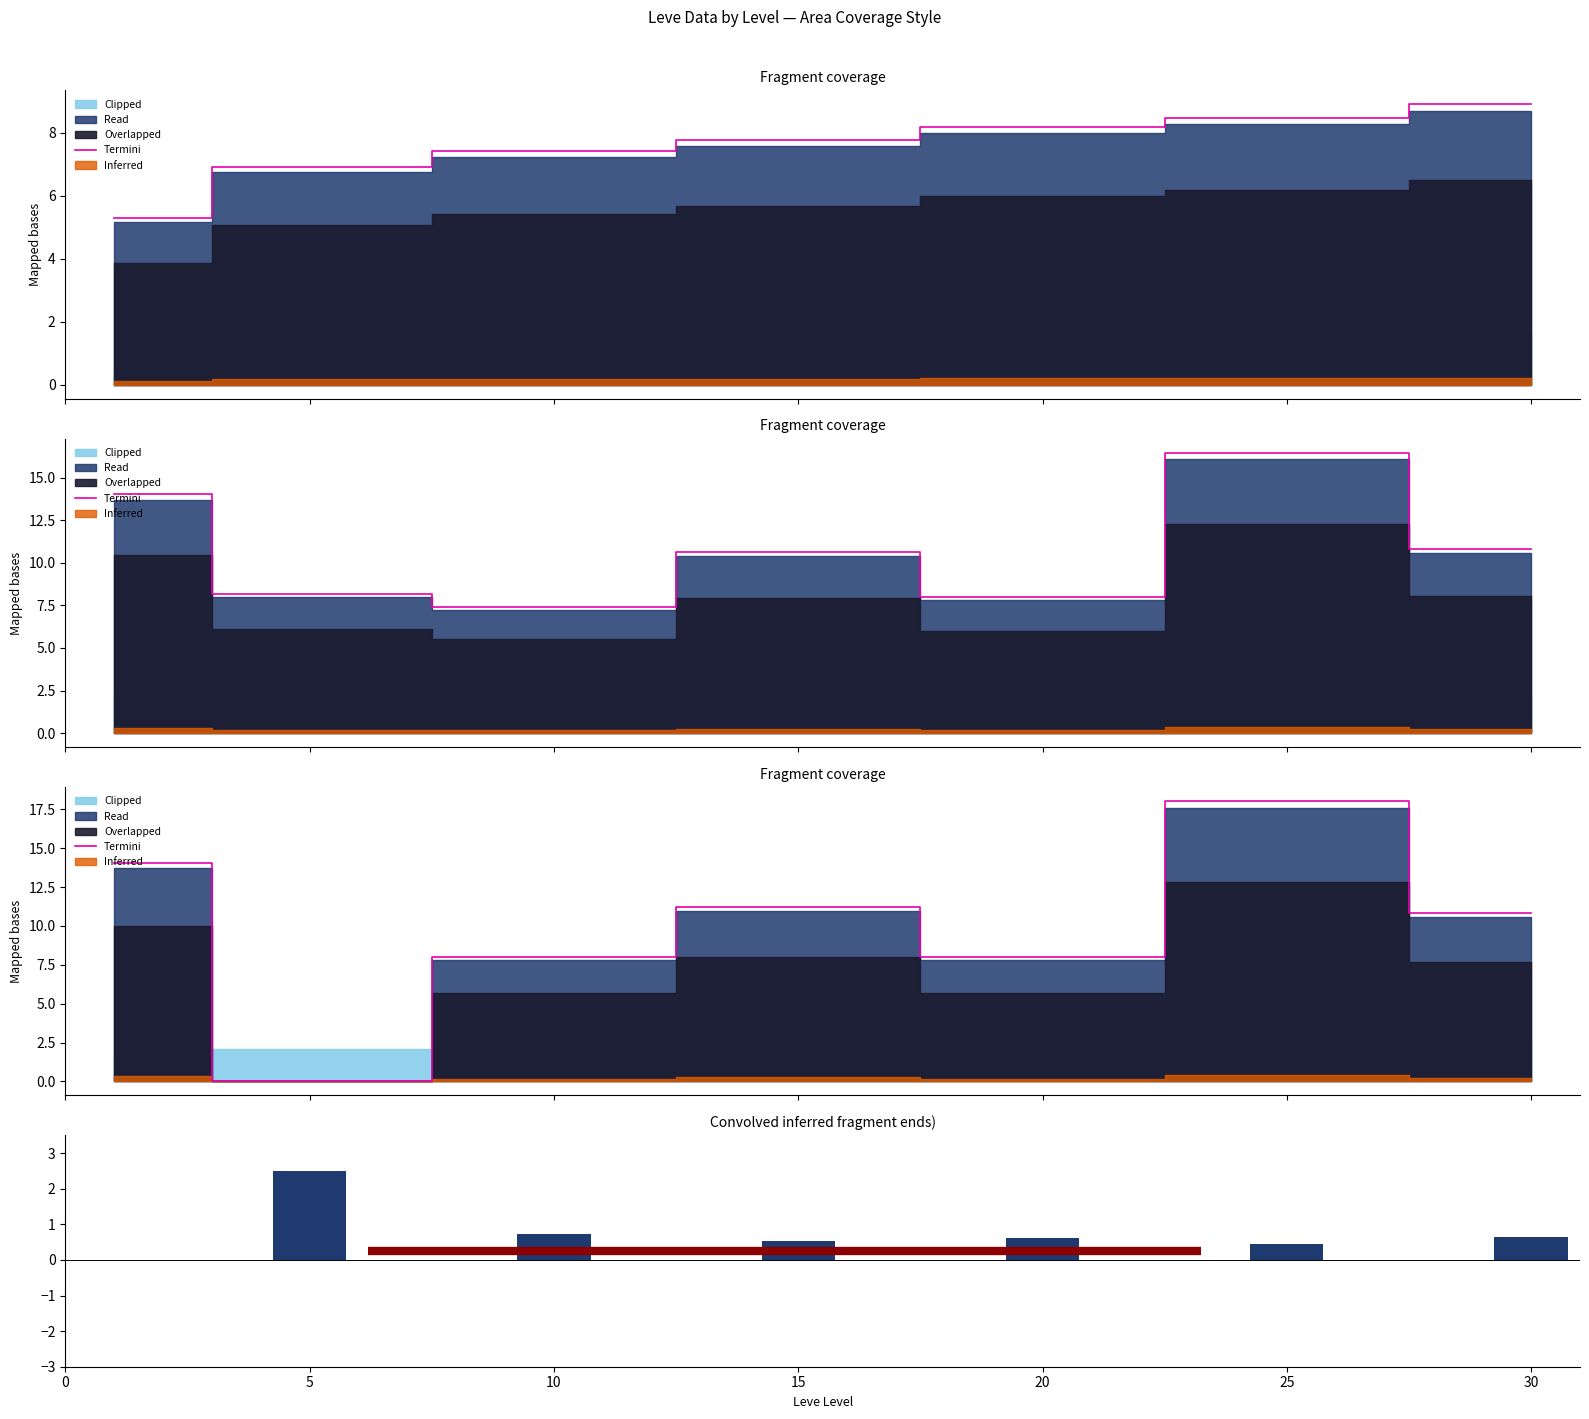

At how many categories does at least one series exceed 10?

4